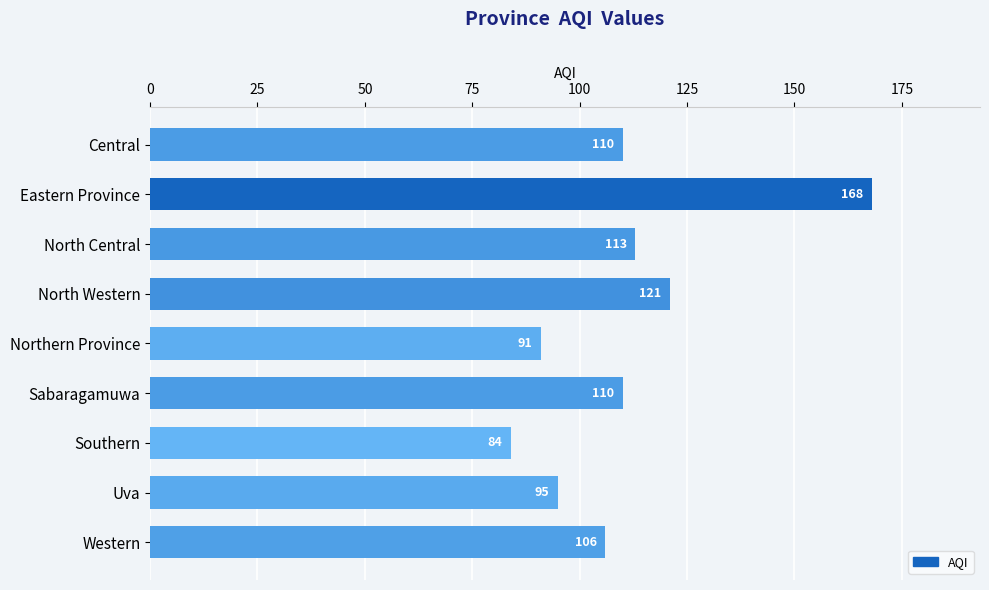

What is the change in value from Uva to Southern?

-11